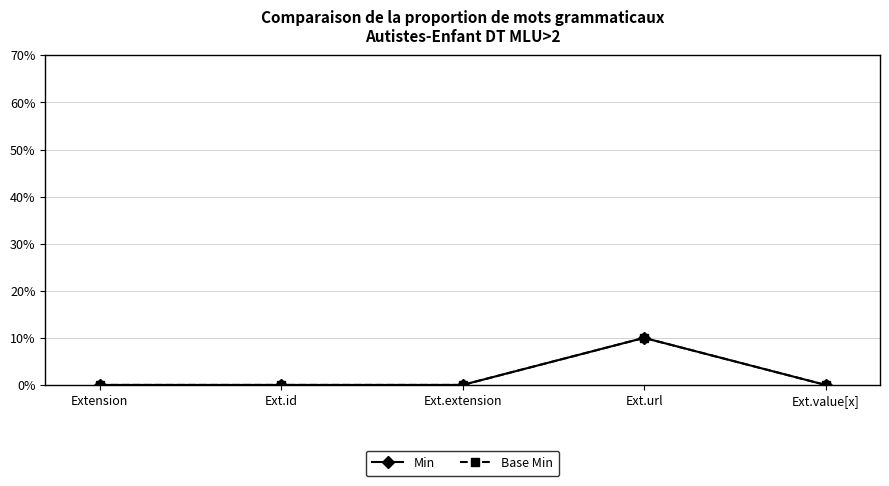

Reading left to right, transcribe all the data shown in this chart.

Min: 0	0	0	10	0
Base Min: 0	0	0	10	0